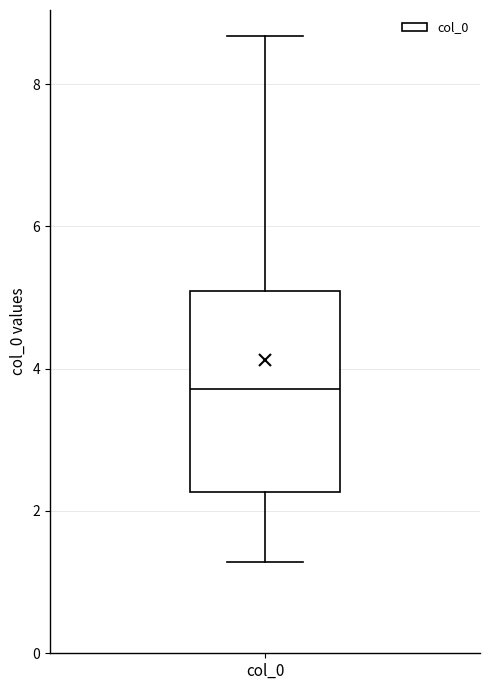

Where does the lower whisker of the box for col_0 end on the y-axis? The values are not printed on the chart, so give them approximately, as read against the axis.

1.2